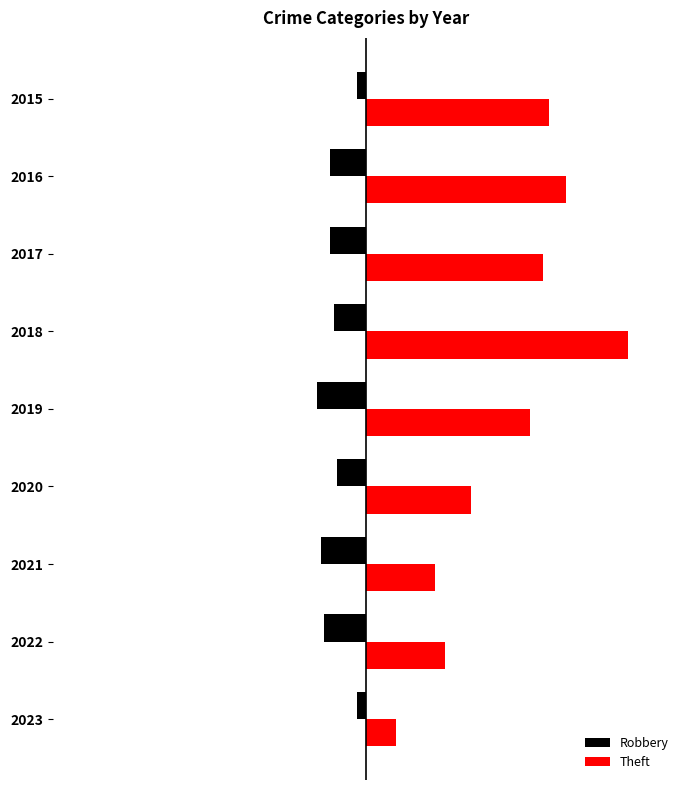

What are all the series names shown in the legend?

Robbery, Theft